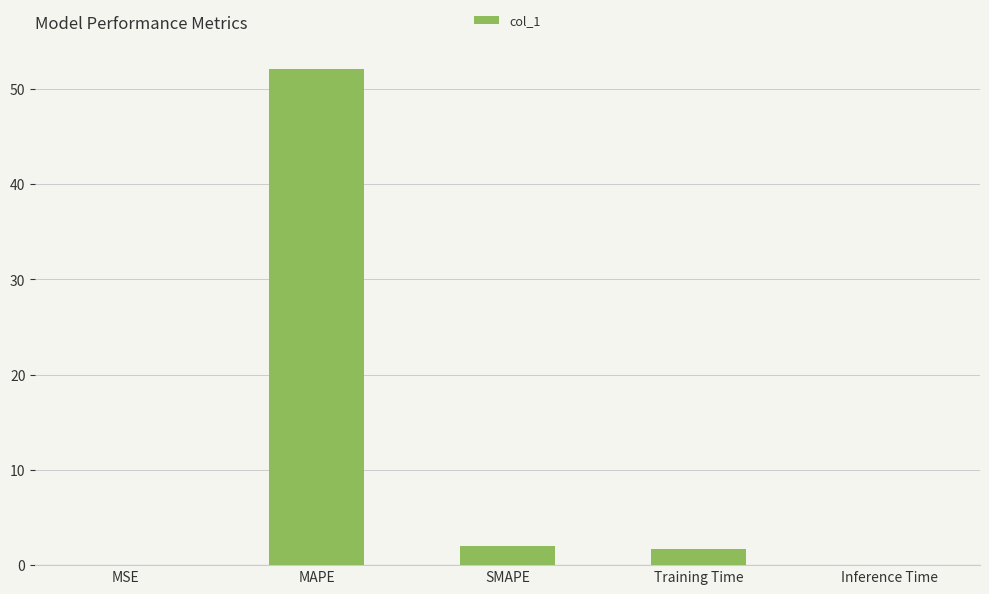

What is the maximum value shown in the chart?

52.0